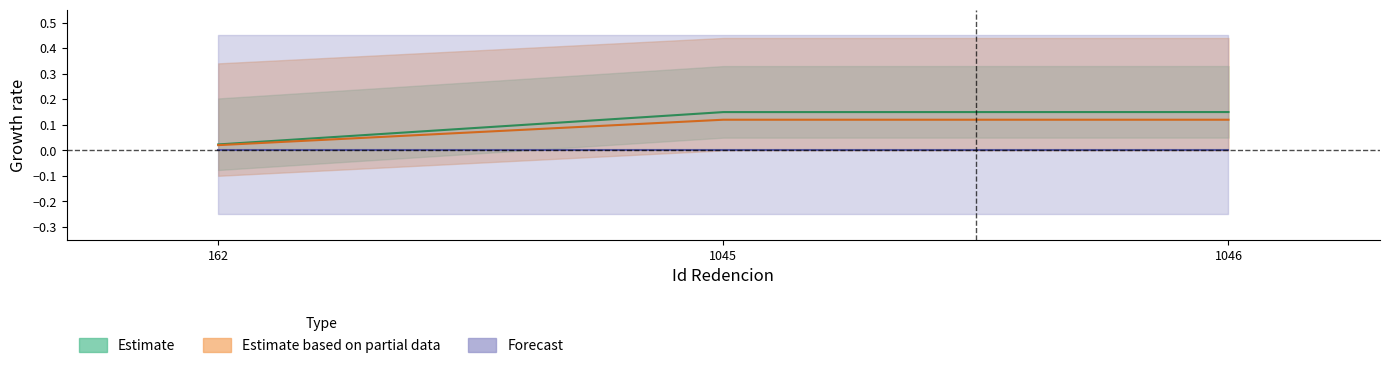

Reading left to right, extract all data points from this chart.

Estimate: 0.0	0.1	0.1
Estimate based on partial data: 0.0	0.1	0.1
Forecast: 0.0	0.0	0.0